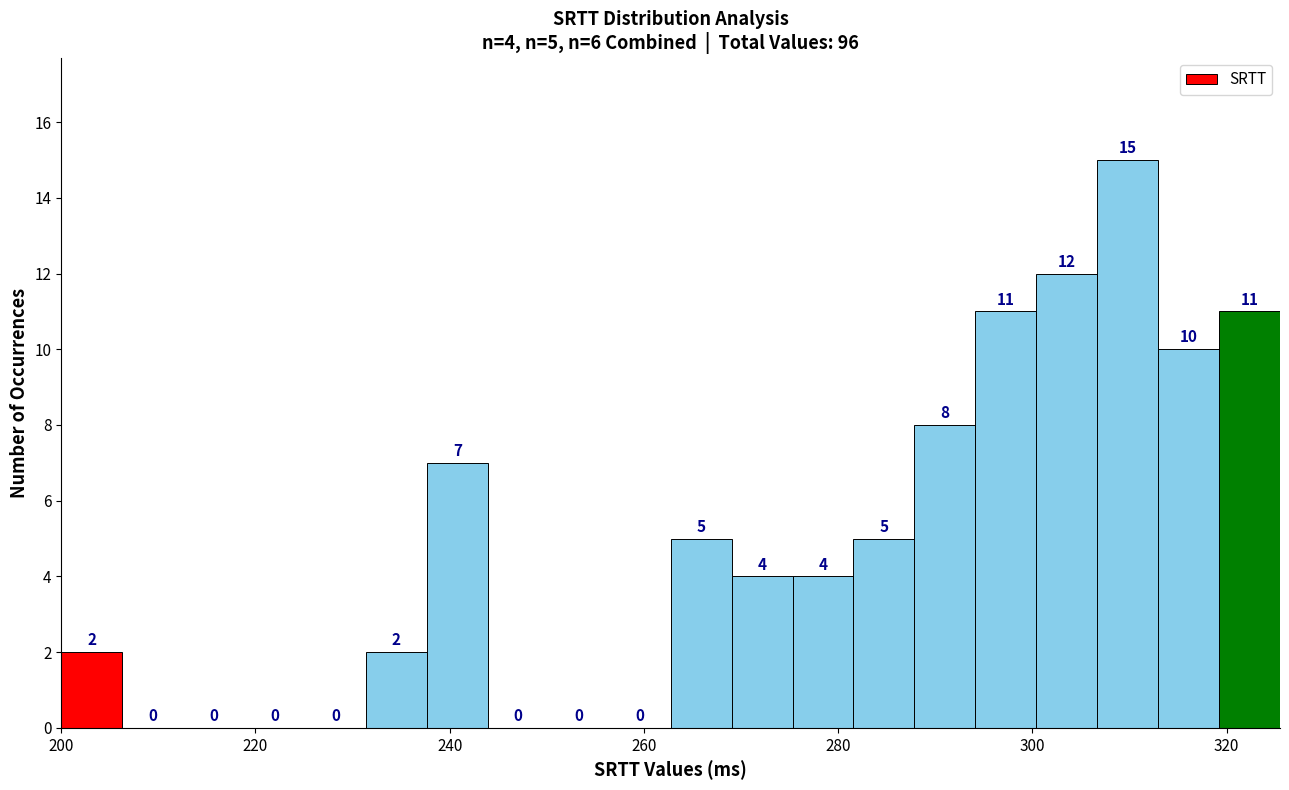

Around what value on the x-axis is the tallest bar? Give the approximate position of its centre, as read against the axis.

310